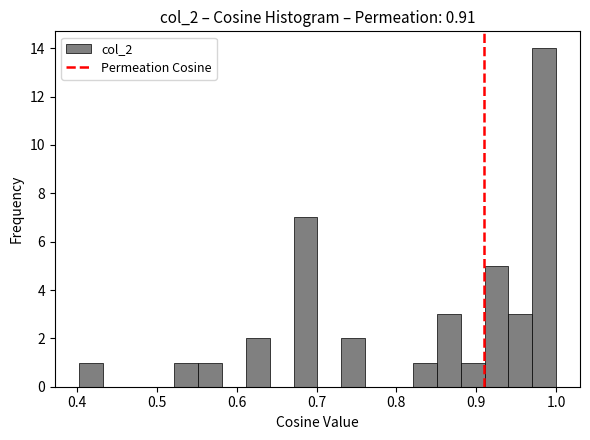

Read against the x-axis, roughly where is the centre of the tallest bar?

0.99